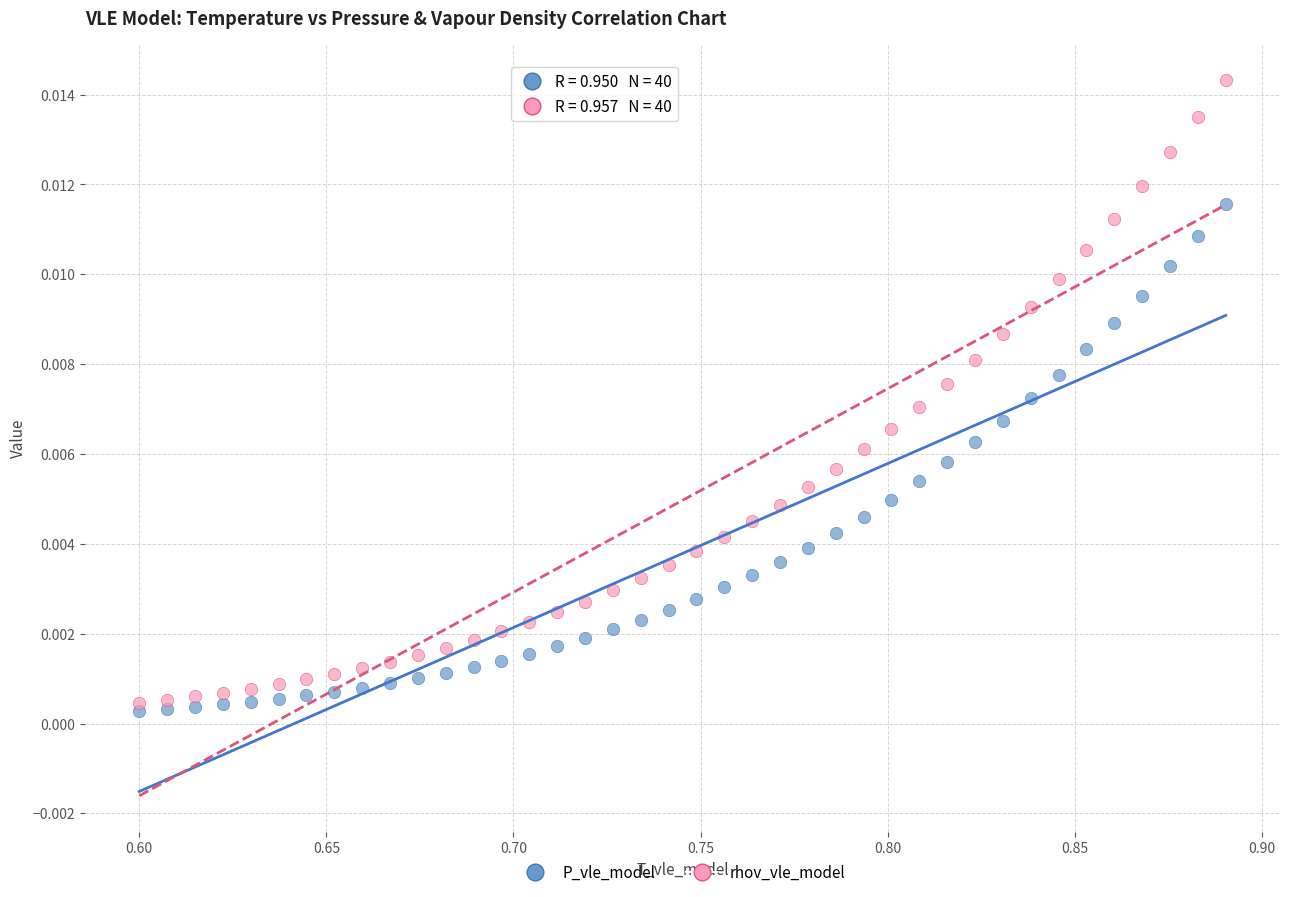

What is the X range (max minus min) for the scatter plot?

0.3